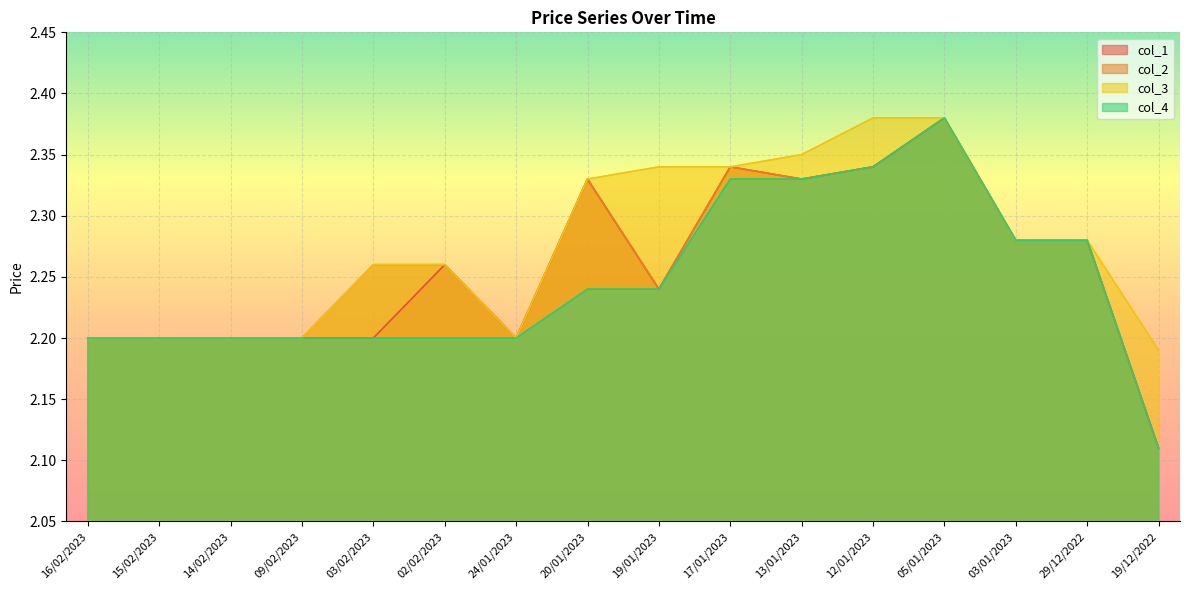

Count the col_1 values in the range 2 to 3.

16